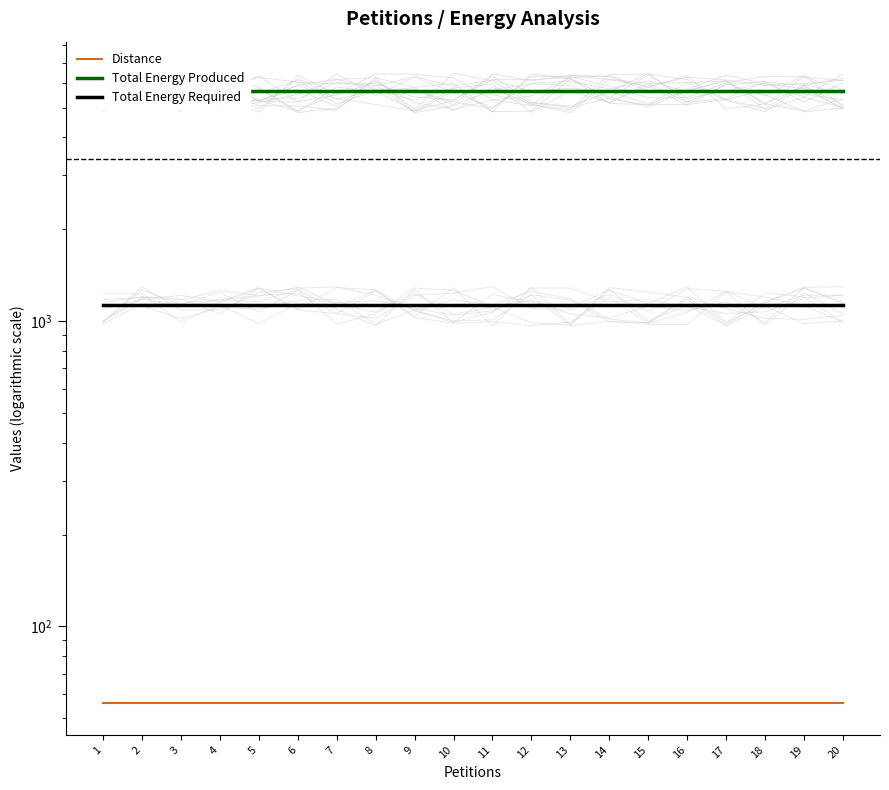

What is the sum of the Total Energy Produced values at 17 and 7?

11300